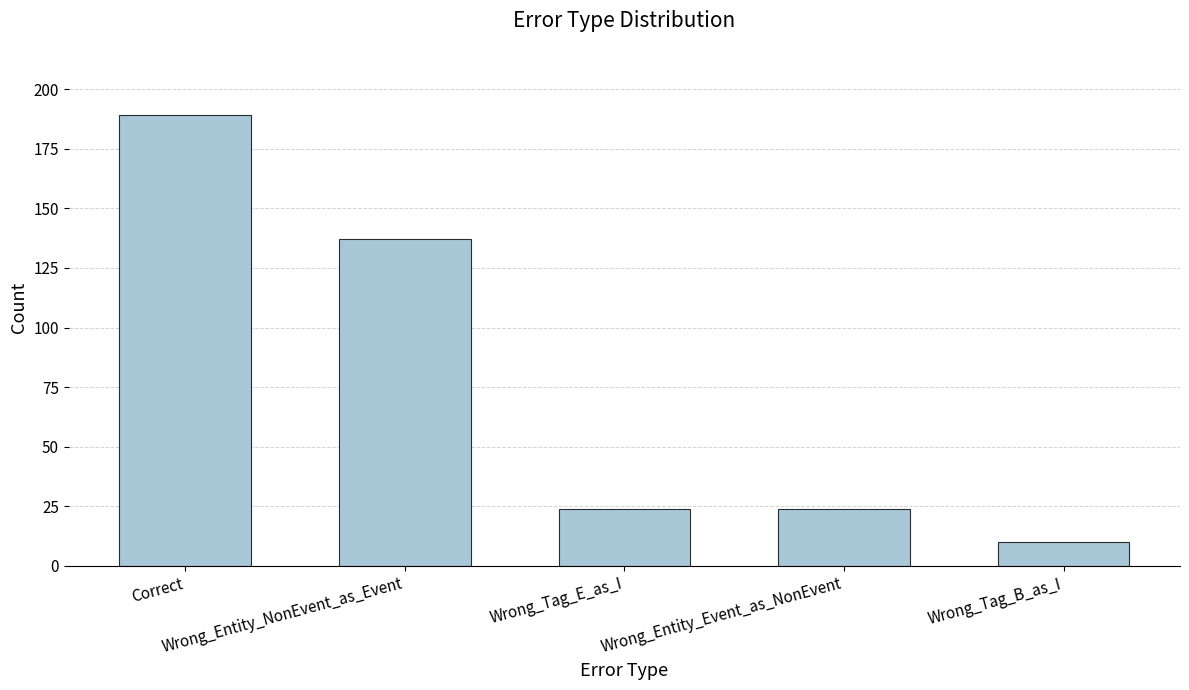

The value at Wrong_Tag_E_as_I is 35. True or false?

False